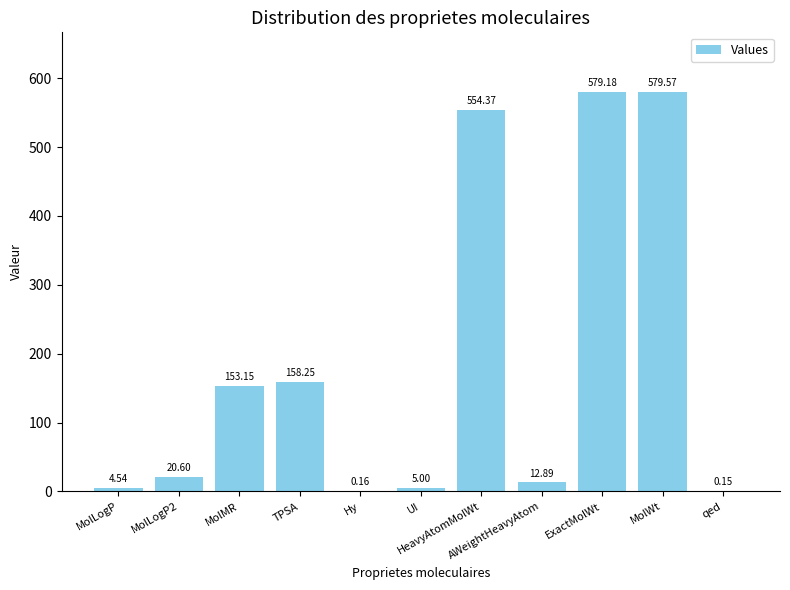

Is it true that the value at MolMR is 34.8?

False